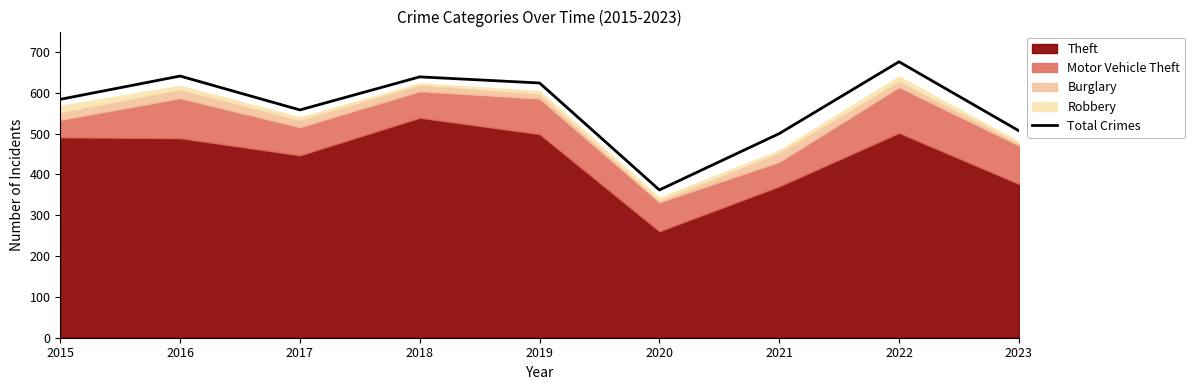

What is the value of the 5th point from the left?

624